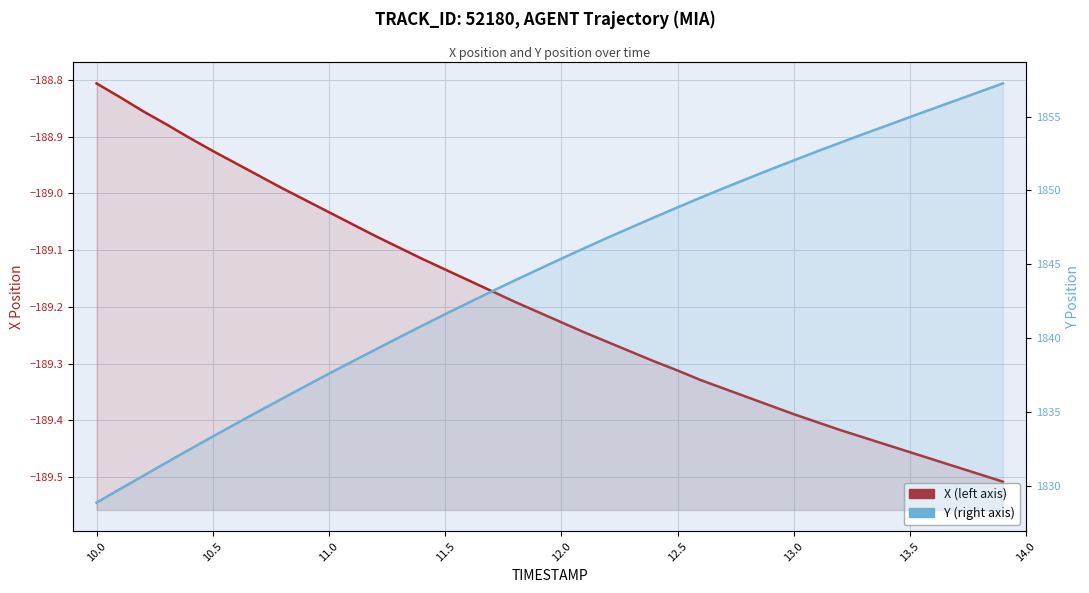

What is the maximum value for X?

-188.8